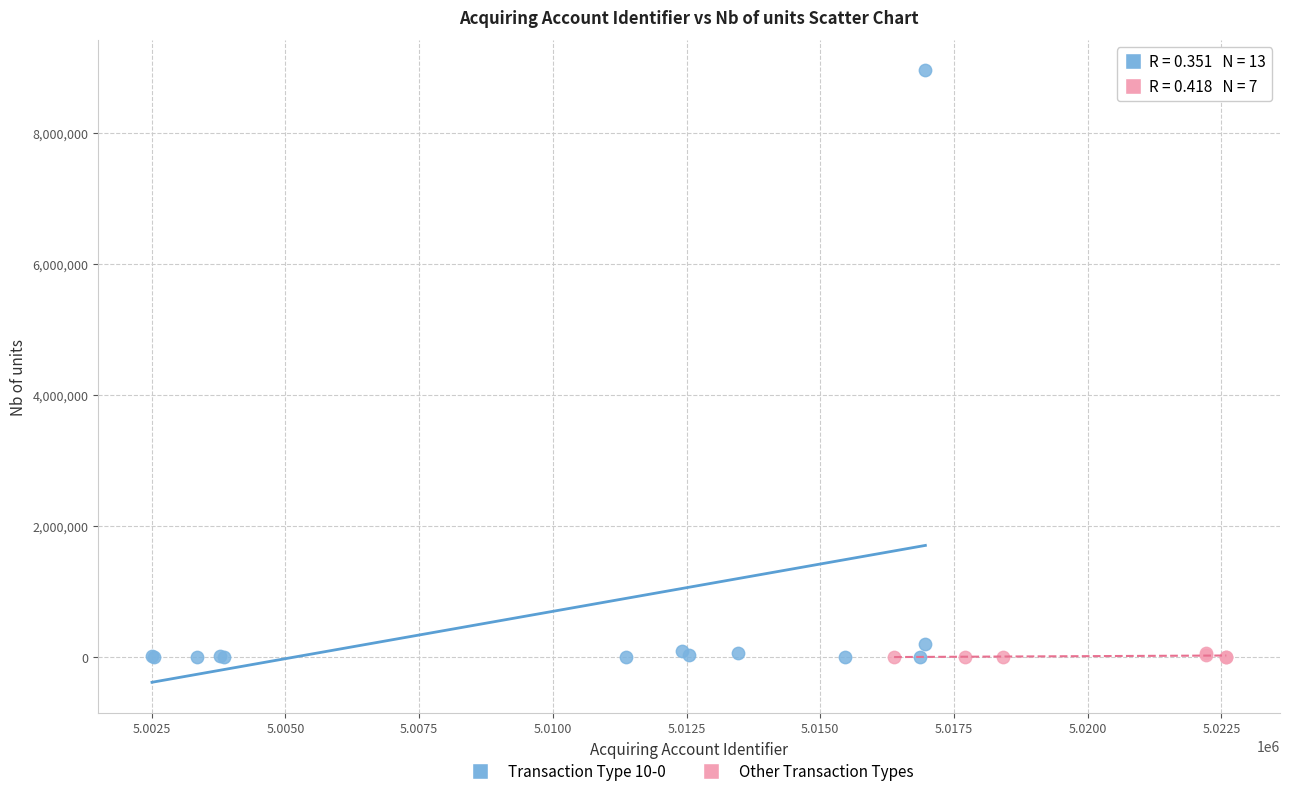

Which series contains the highest Y value?

Transaction Type 10-0